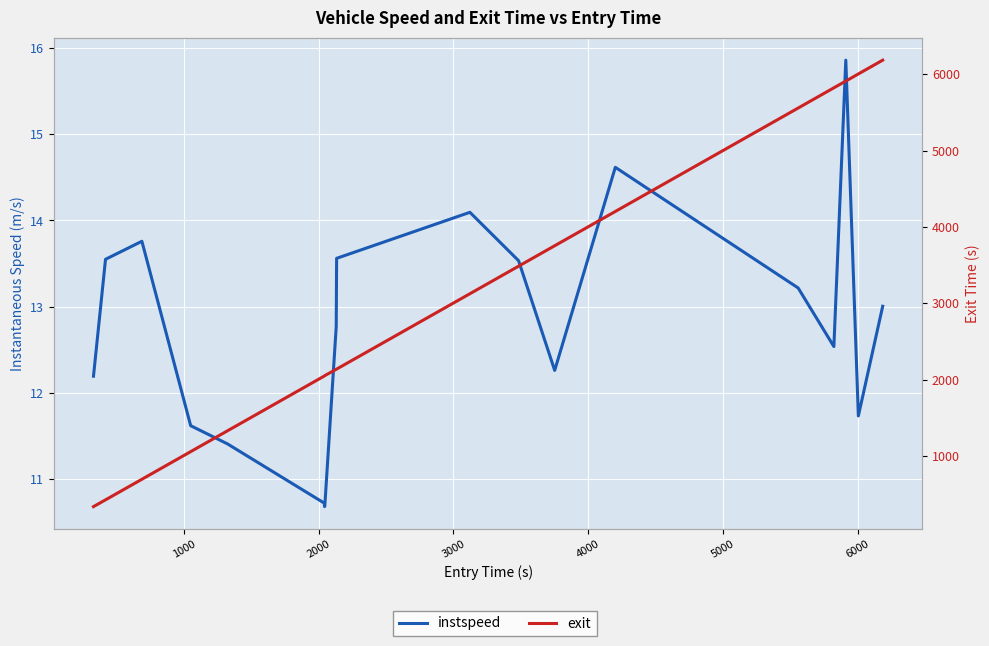

True or false: instspeed and exit cross at least once.

False